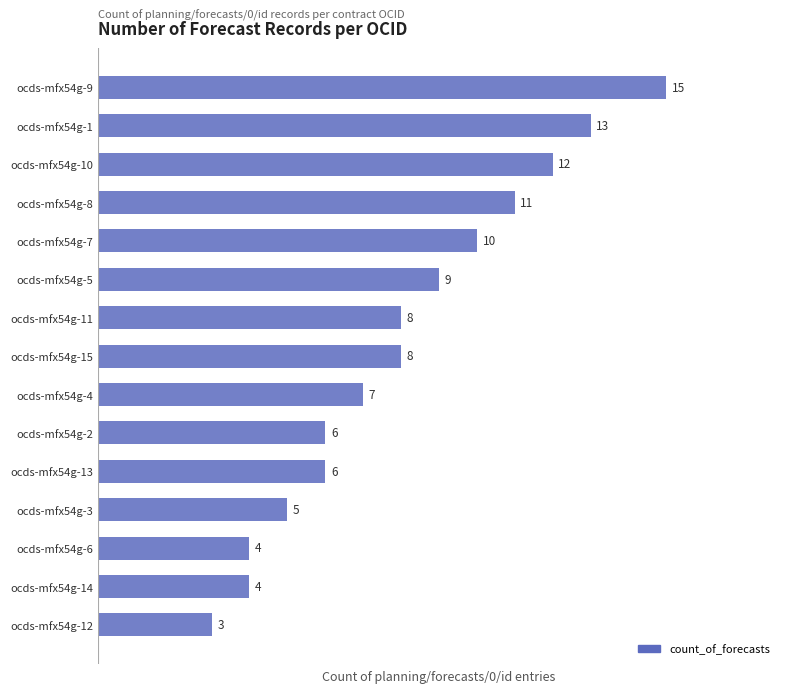

Reading bottom to top, transcribe all the data shown in this chart.

ocds-mfx54g-12=3	ocds-mfx54g-14=4	ocds-mfx54g-6=4	ocds-mfx54g-3=5	ocds-mfx54g-13=6	ocds-mfx54g-2=6	ocds-mfx54g-4=7	ocds-mfx54g-15=8	ocds-mfx54g-11=8	ocds-mfx54g-5=9	ocds-mfx54g-7=10	ocds-mfx54g-8=11	ocds-mfx54g-10=12	ocds-mfx54g-1=13	ocds-mfx54g-9=15